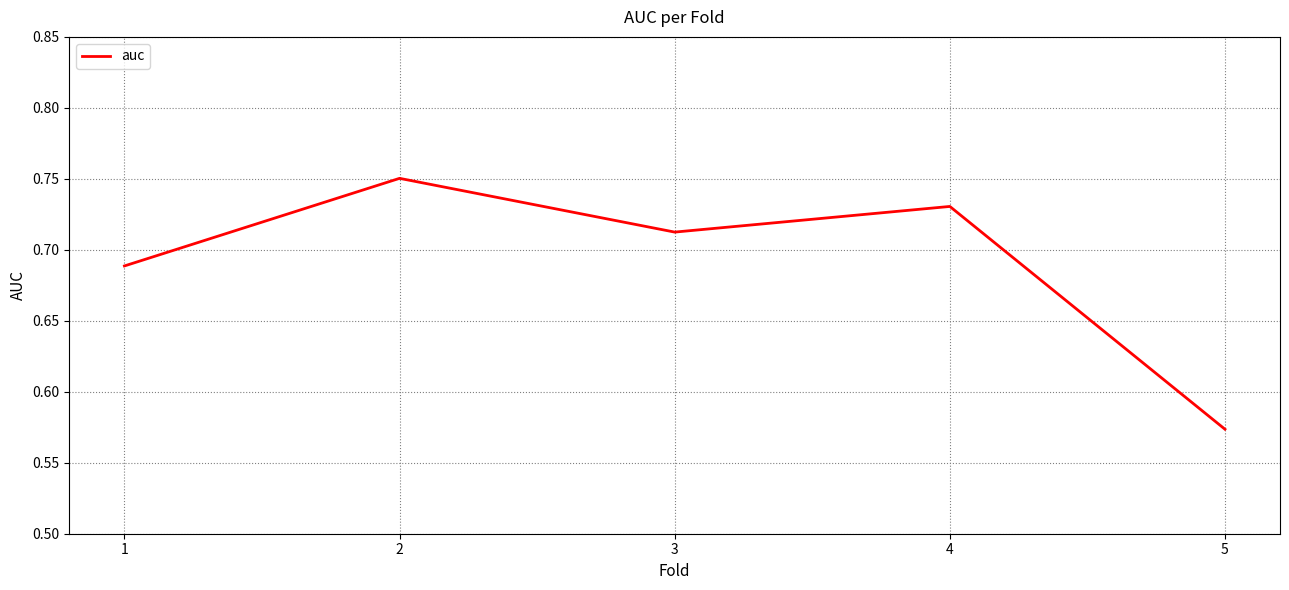

Which has a higher value, 4 or 1?

4